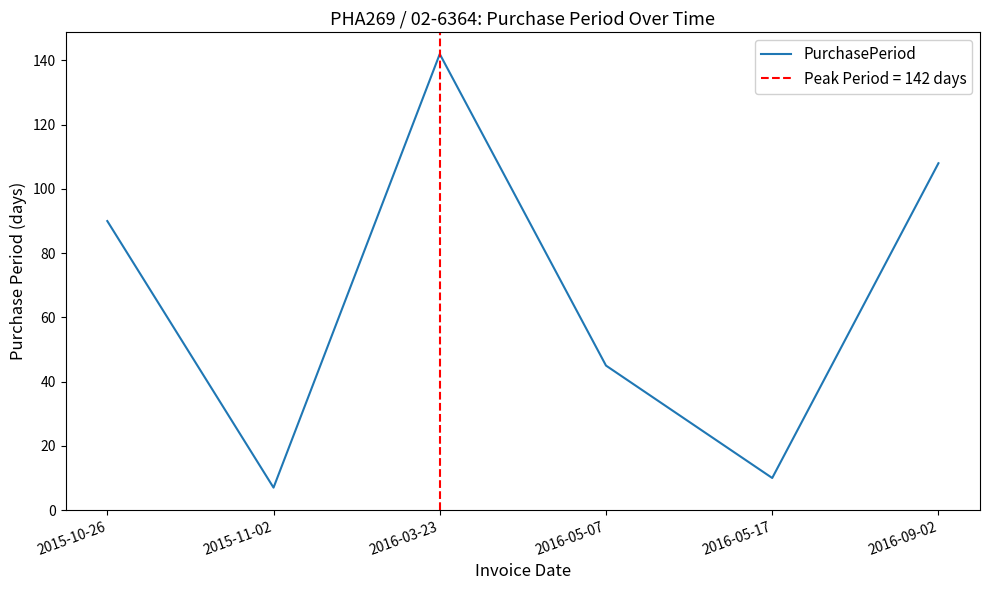

True or false: the data shows 10 at 2016-05-17.

True